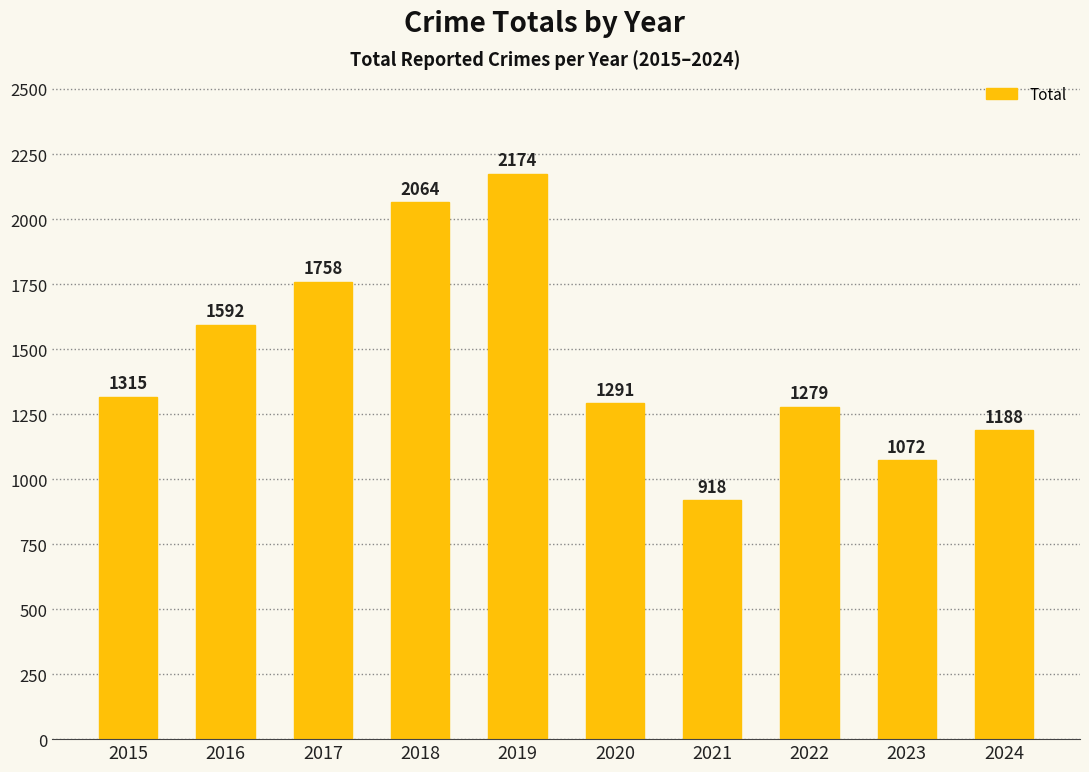

Is it true that the value at 2018 is 2064?

True